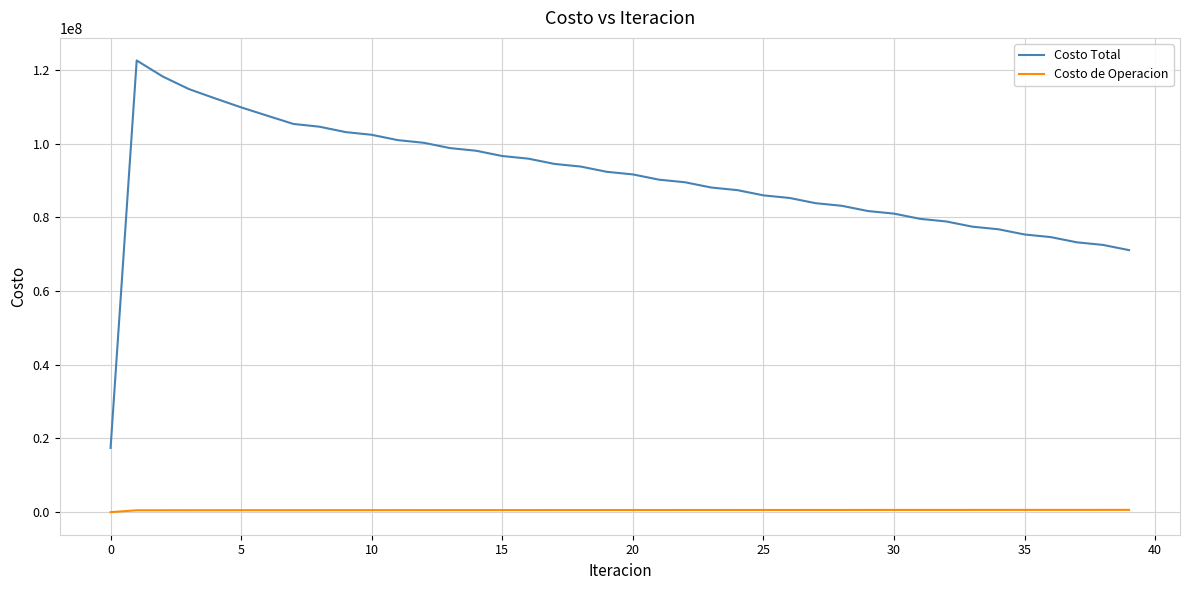

Which series has the largest total across all categories?

Costo Total